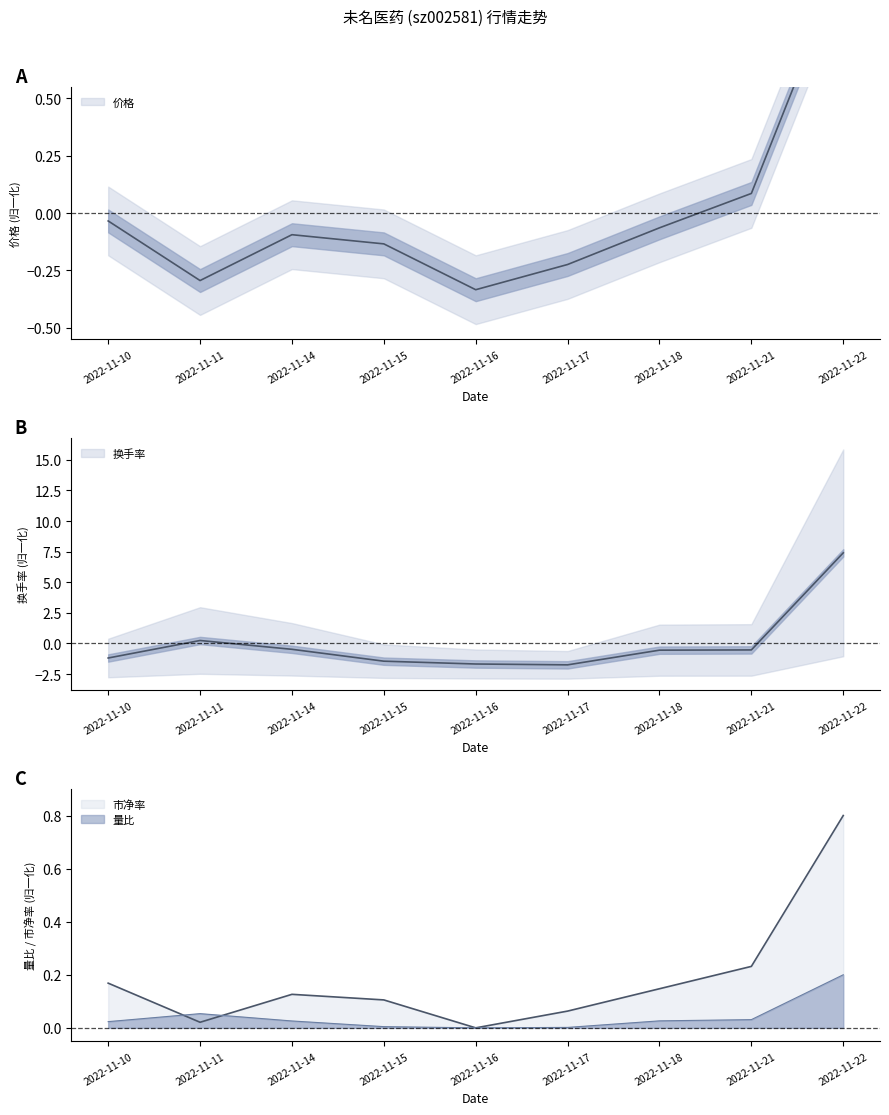

What is the sum of the 换手率 values at 2022-11-22 and 2022-11-15?

5.9